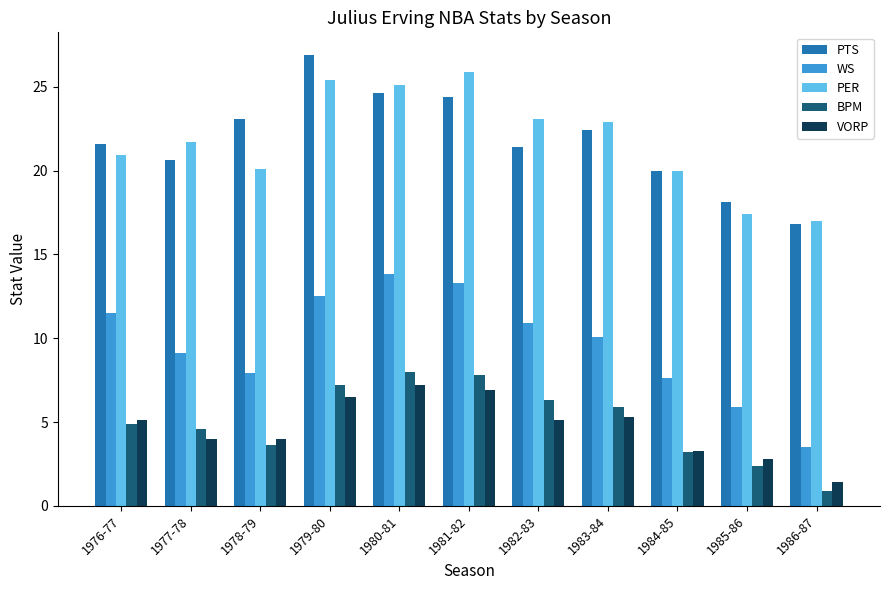

True or false: PTS has a value of 21.4 at 1982-83.

True